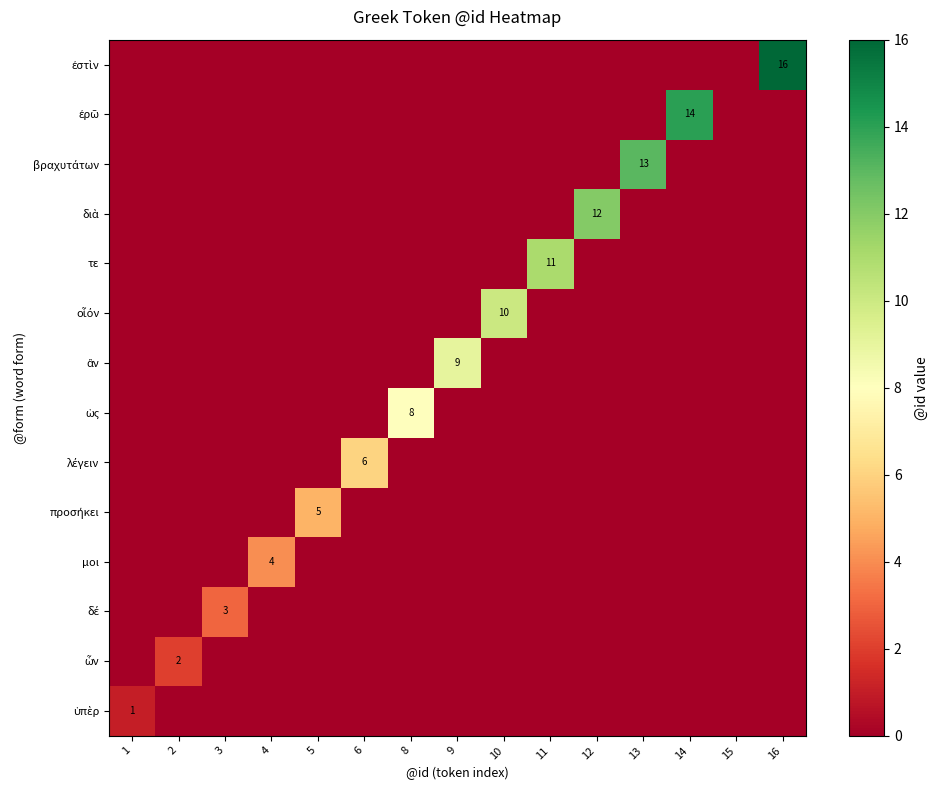

What is the spread (max minus min) of values at 9?

9